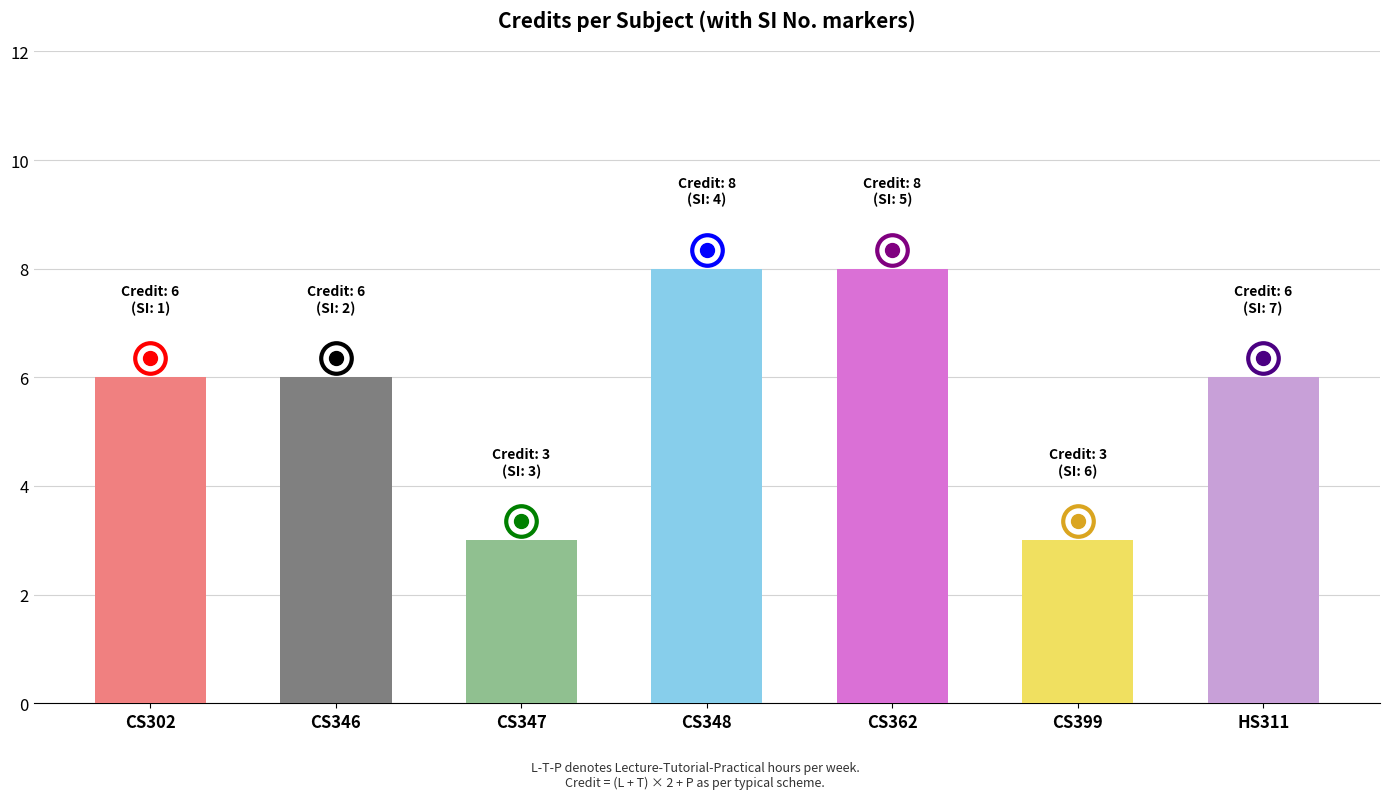

How many series are shown in this chart?

1